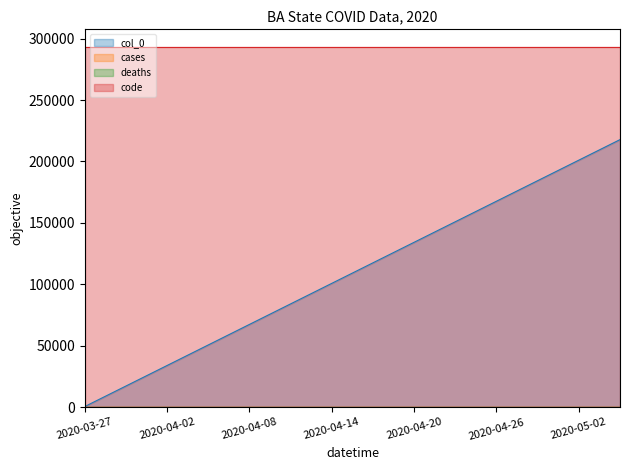

True or false: code has more than 0 interior local peaks.

False